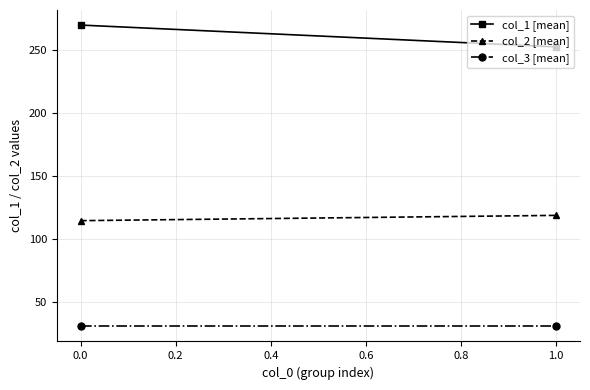

What is the value of the col_1 [mean] point at the 1st from the left?

269.8